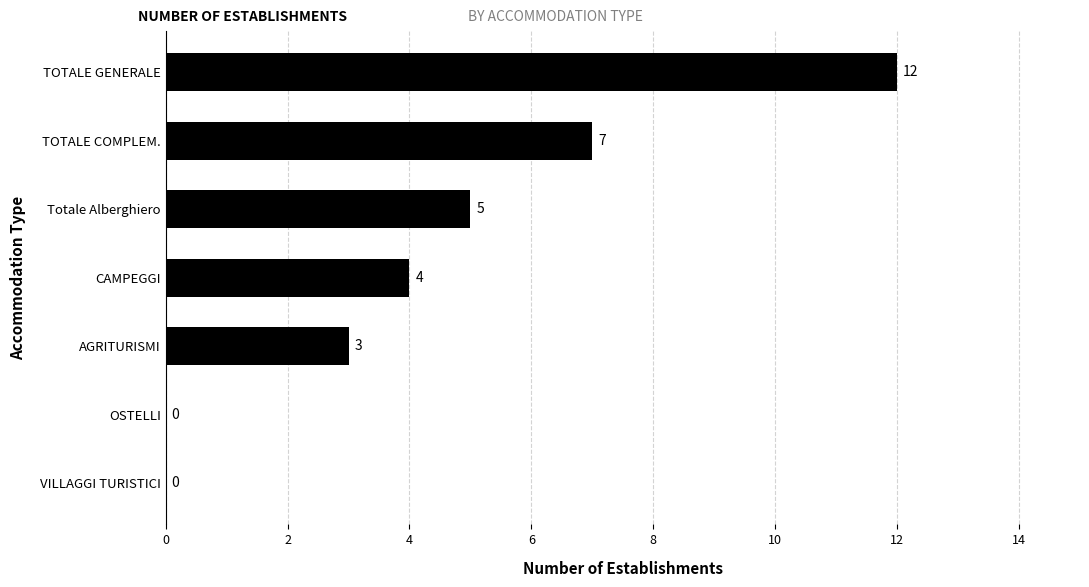

True or false: the data shows 3 at AGRITURISMI.

True